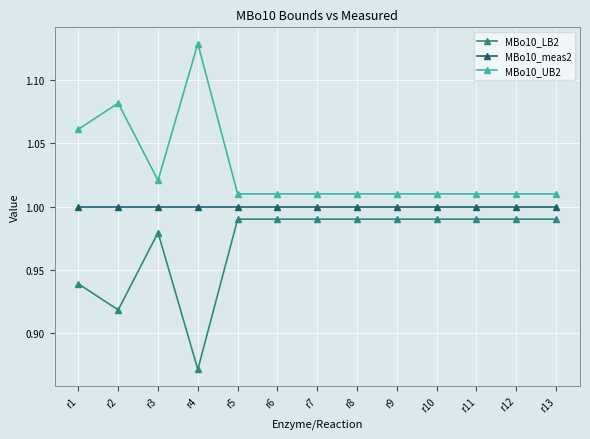

True or false: MBo10_meas2 and MBo10_UB2 intersect in this chart.

False